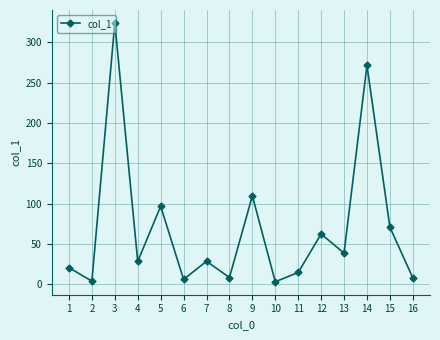

What is the value of the 15th point from the left?

70.8